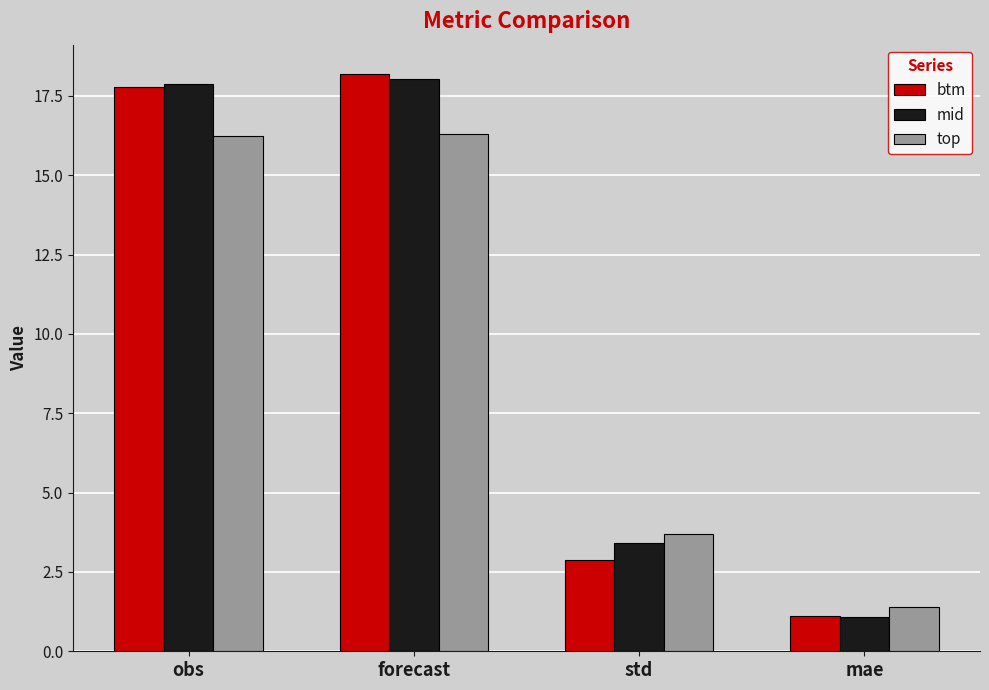

Rank the series by their average value, from lowest to highest.

top, btm, mid